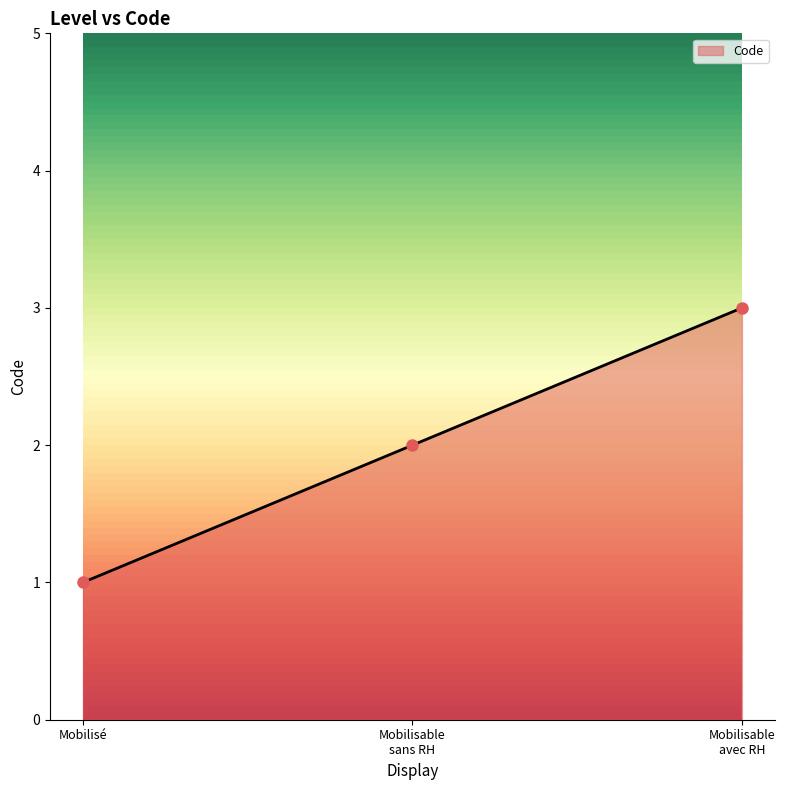

How many values are below 2?

1